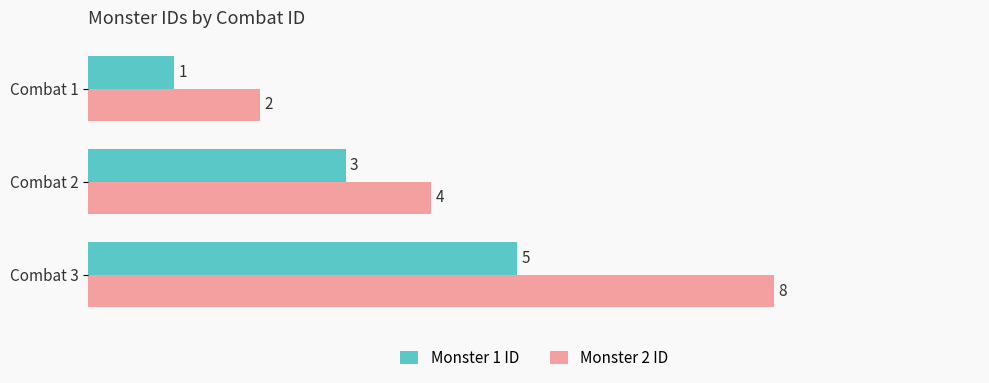

List the series in order of their overall mean, lowest first.

Monster 1 ID, Monster 2 ID